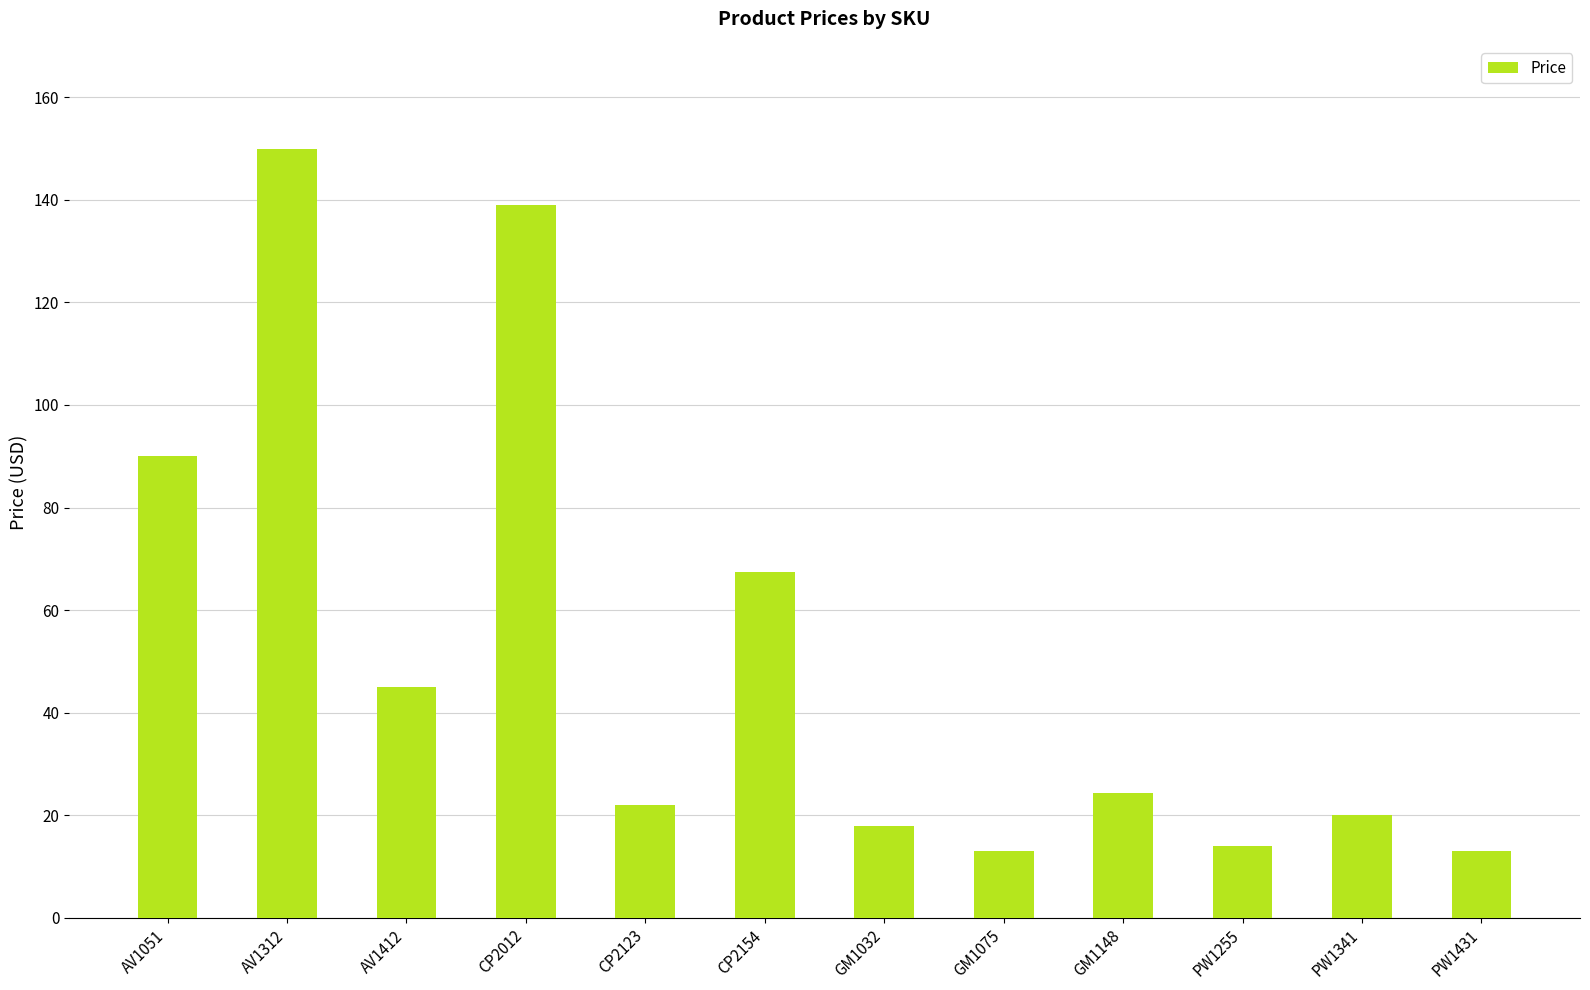

What is the label of the 10th bar from the left?

PW1255